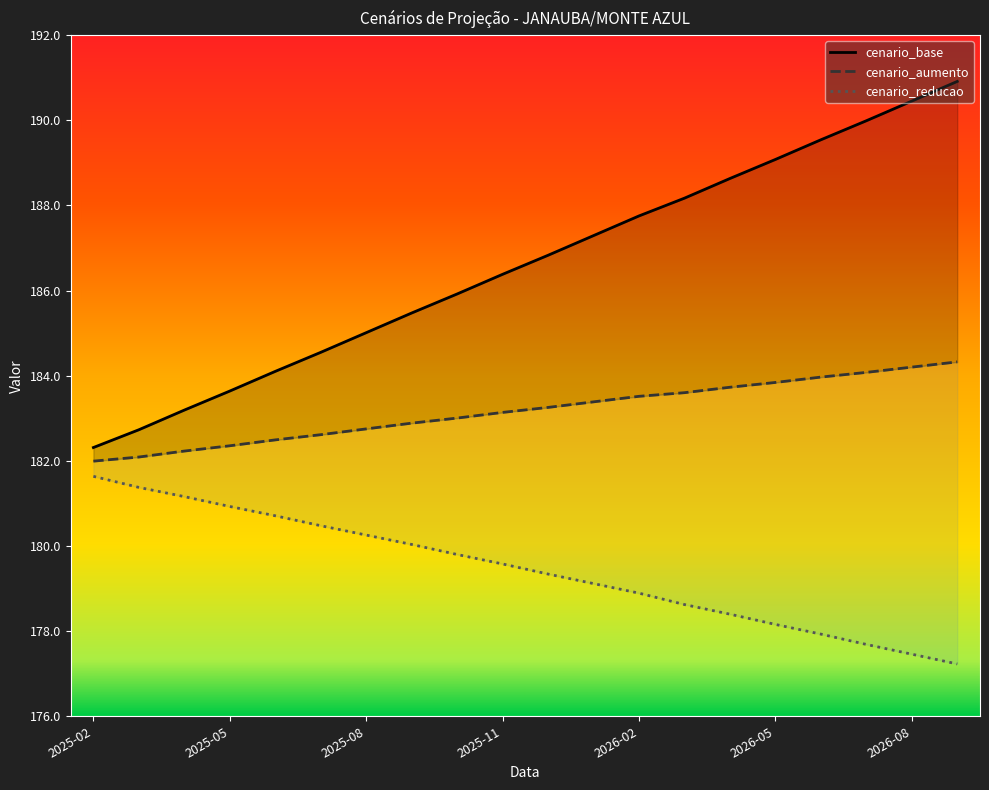

Is the value of cenario_base at 2026-03 greater than the value of cenario_reducao at 2025-07?

Yes